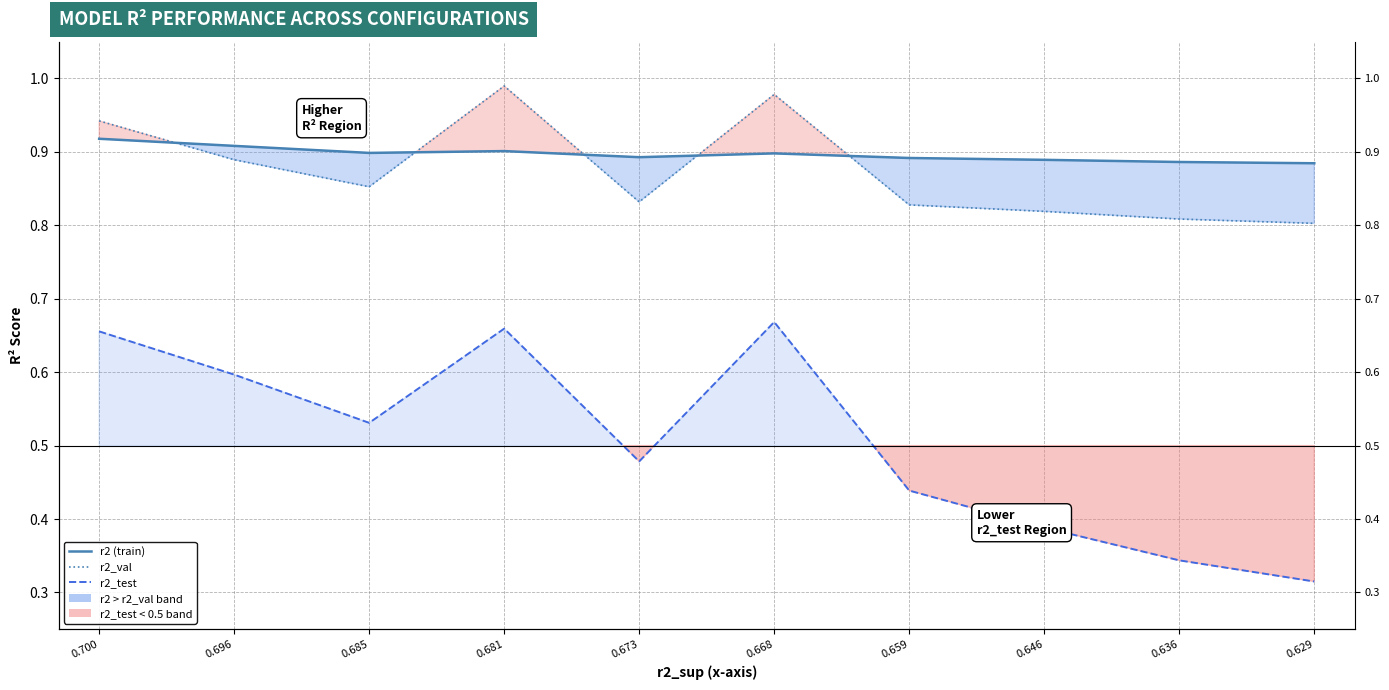

In r2_test, how many points are higher than both neighbors (excluding endpoints)?

2